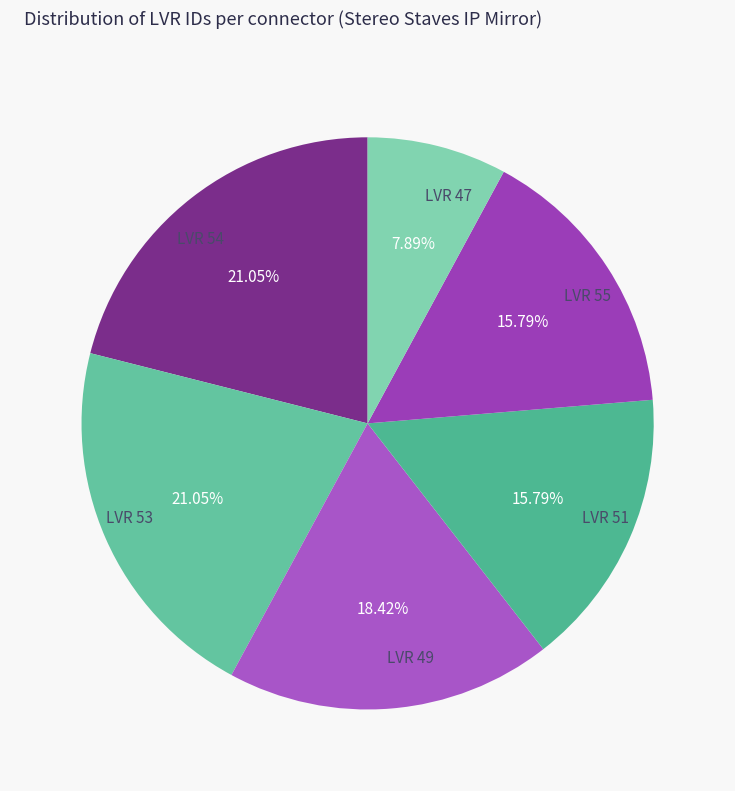

Is the sum of LVR 54 and LVR 55 greater than half?

No